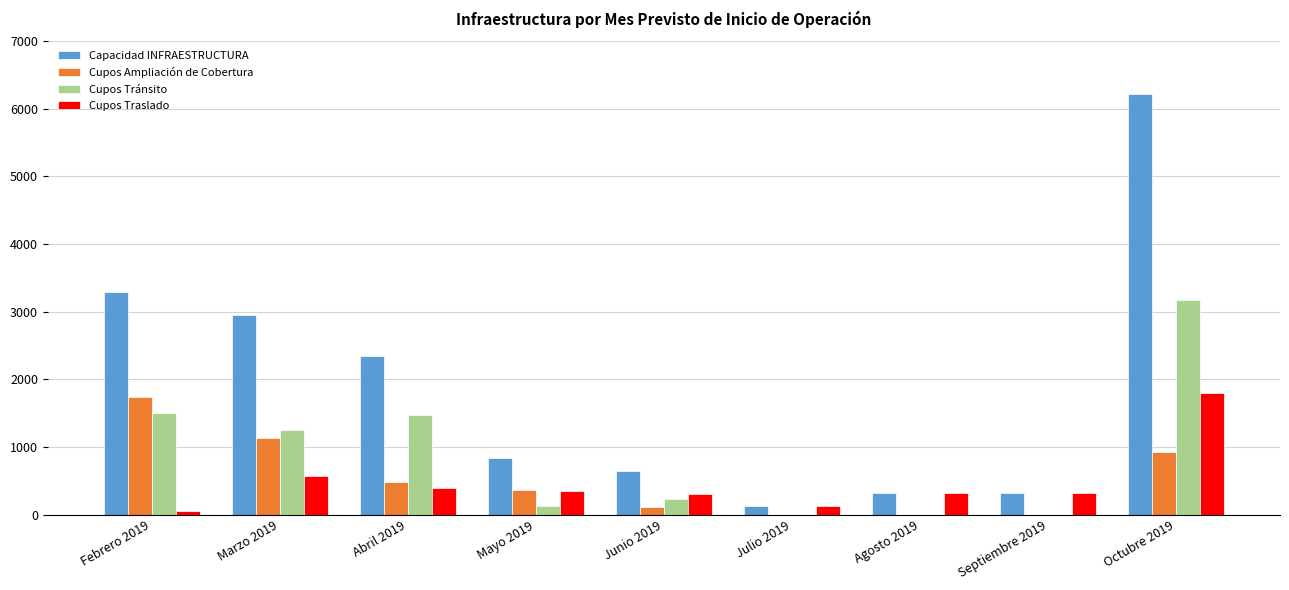

Which series changed the most between Febrero 2019 and Agosto 2019?

Capacidad INFRAESTRUCTURA